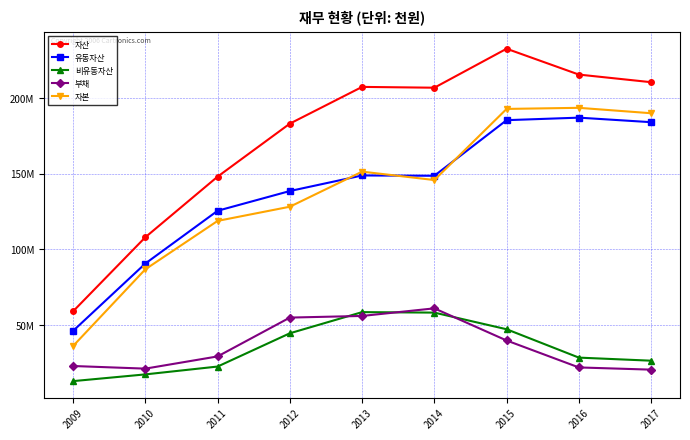

Does the chart display data point markers on the line(s)?

Yes